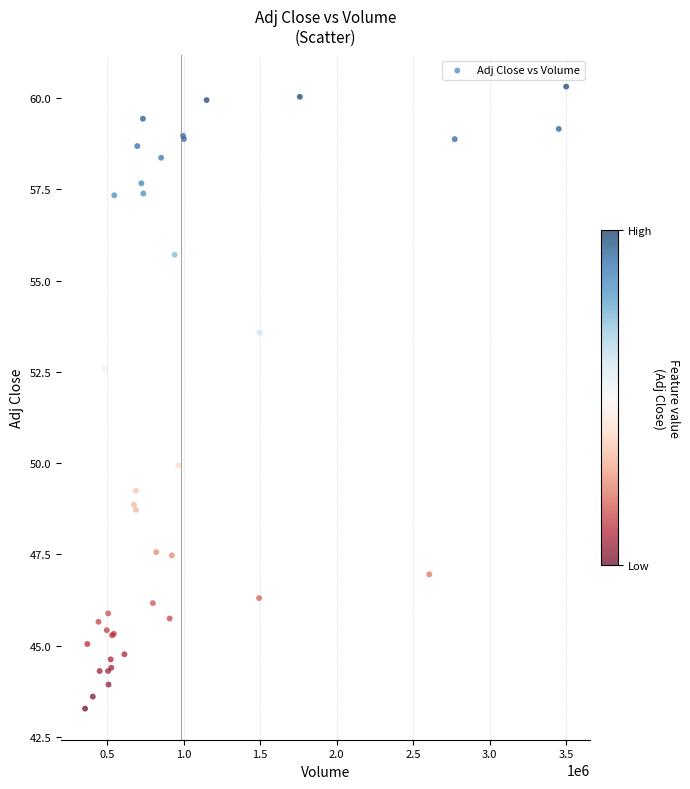

What Y value in the scatter plot is closest to 51?

49.9